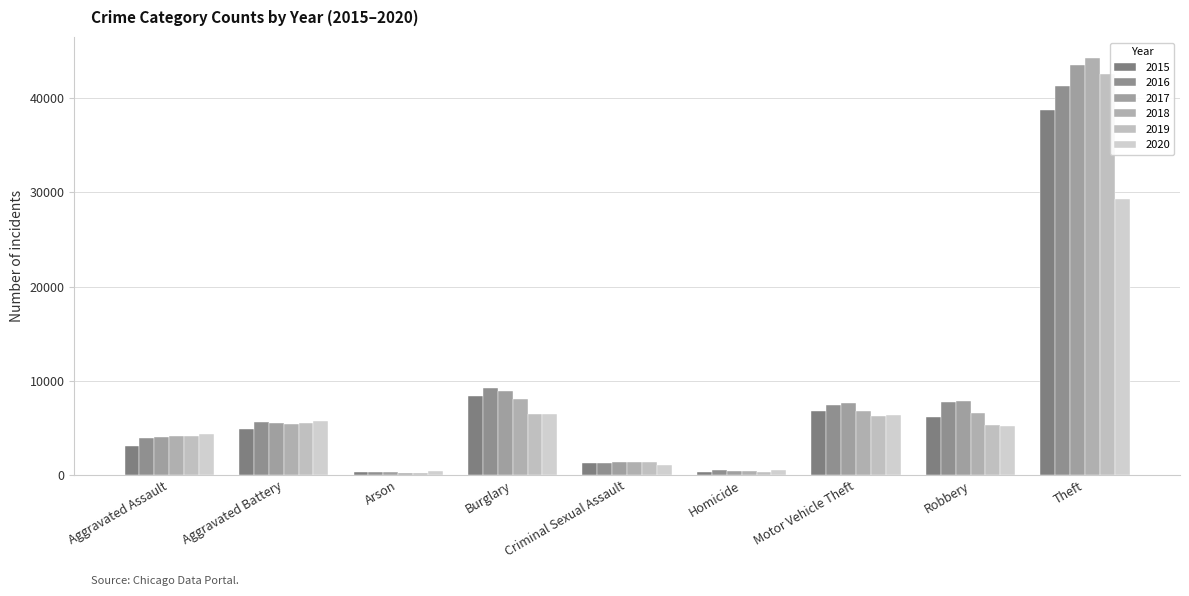

Reading left to right, transcribe all the data shown in this chart.

2015: 3122	4913	295	8382	1230	349	6789	6131	38711
2016: 3931	5666	354	9235	1332	518	7405	7773	41313
2017: 4017	5514	320	8910	1402	484	7681	7824	43515
2018: 4193	5372	251	8067	1400	402	6761	6622	44280
2019: 4103	5488	255	6488	1344	349	6277	5364	42617
2020: 4316	5777	402	6478	1051	542	6386	5204	29253